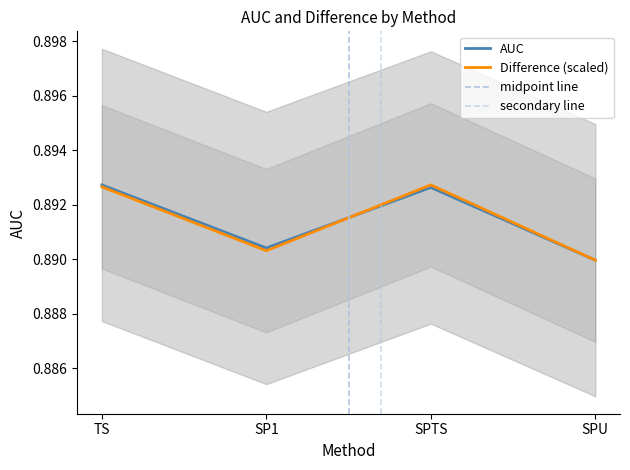

What is the sum of the AUC values at SPU and SP1?

1.8